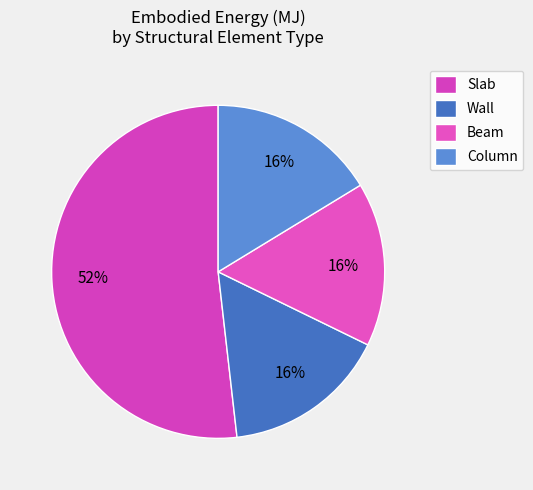

Which category has the biggest portion of the pie?

Slab